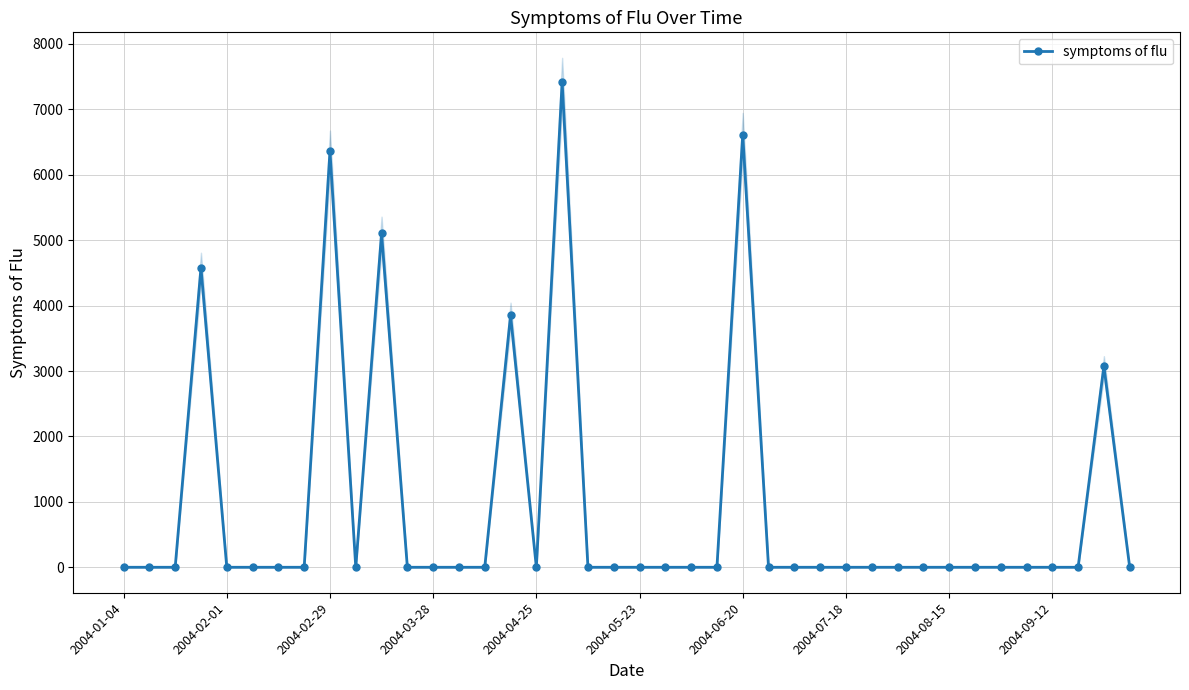

The chart shows a value of 5105.3 at 10. True or false?

True